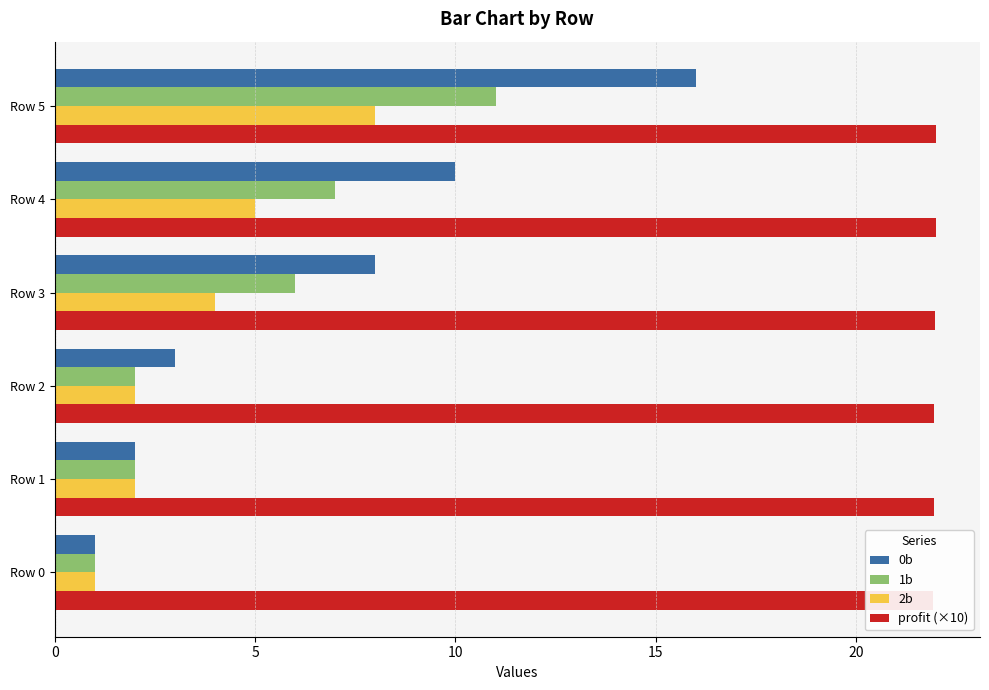

Rank the series at Row 0 from lowest to highest value.

0b, 1b, 2b, profit (×10)